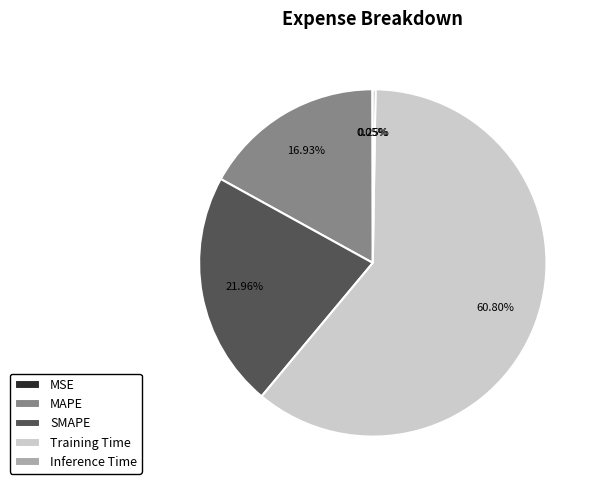

What is the largest slice in the pie chart?

Training Time